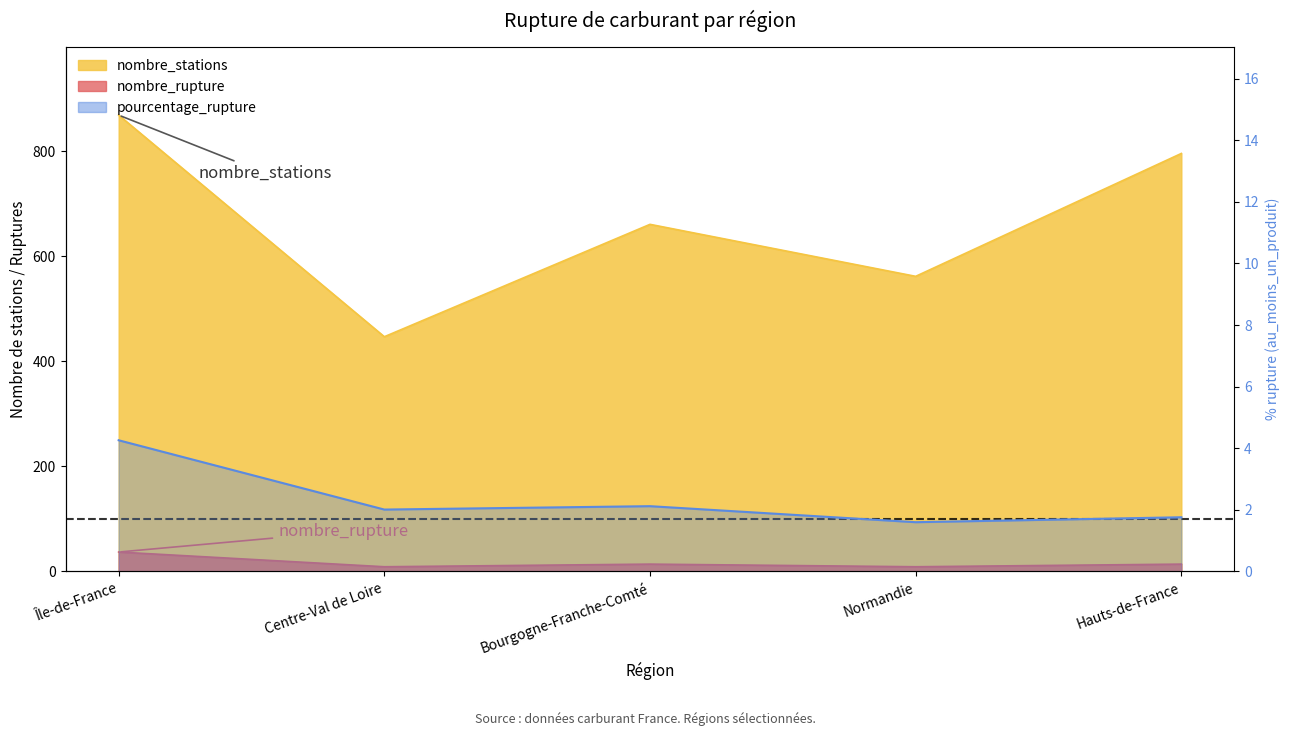

How many lines are shown in the chart?

3